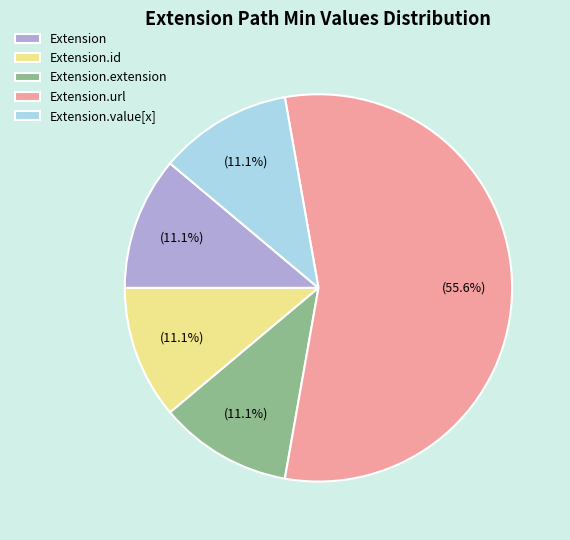

What is the largest slice in the pie chart?

Extension.url